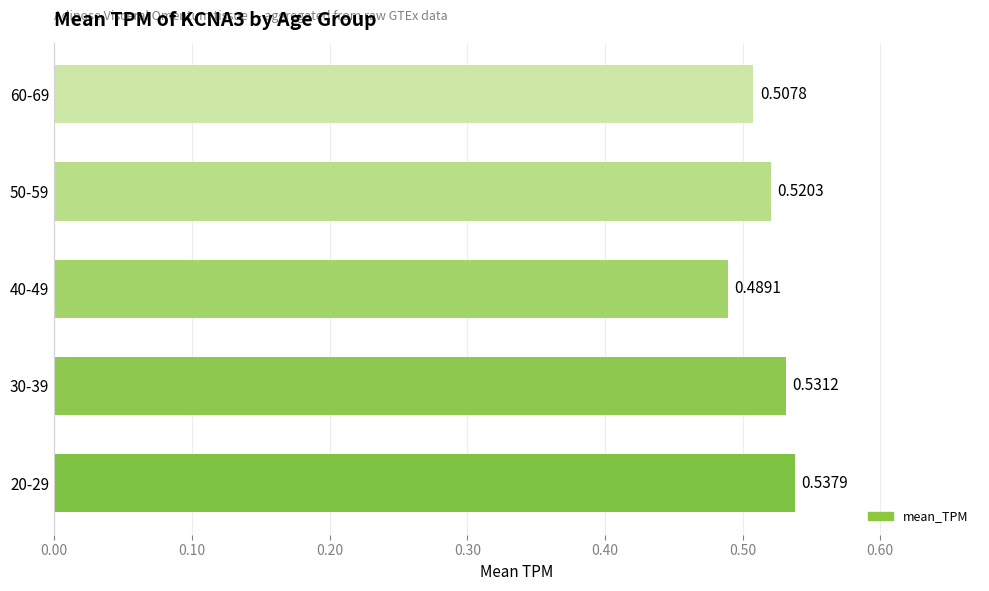

Which has a higher value, 60-69 or 50-59?

50-59